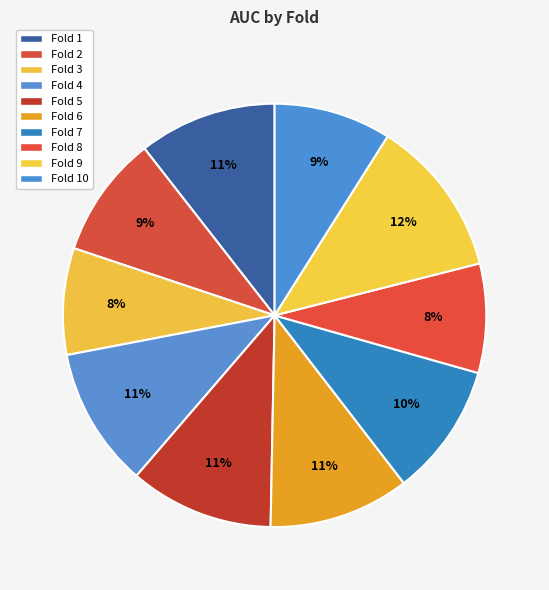

To the nearest percent, what is the combined percentage of Fold 4 and Fold 8?

19%